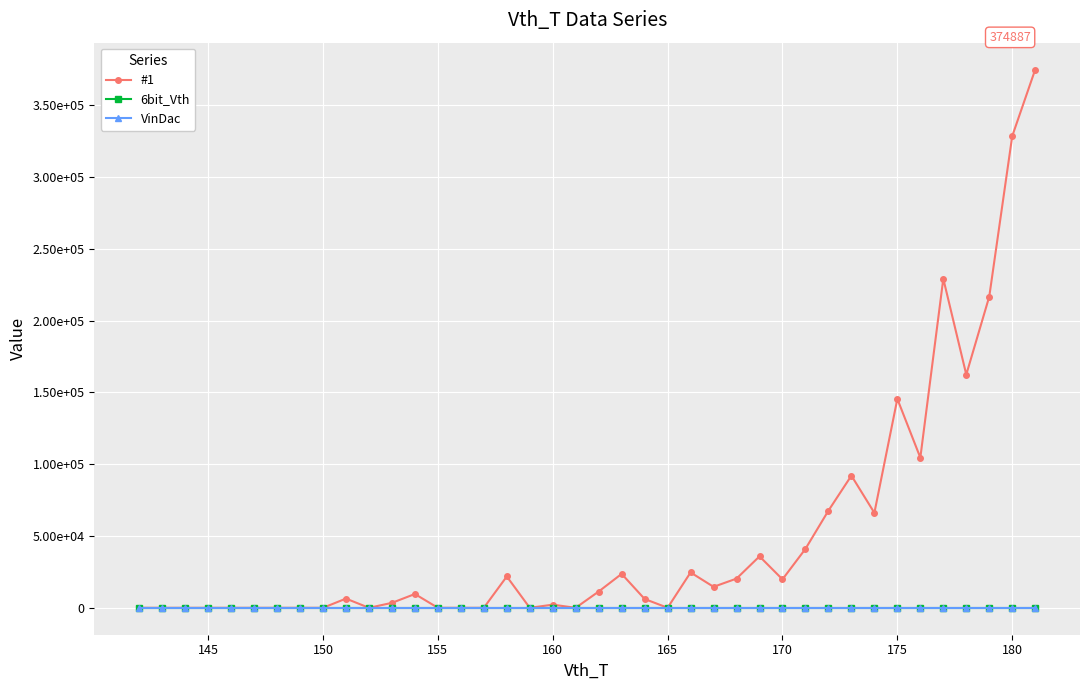

Is this an area chart (filled region under the line)?

No